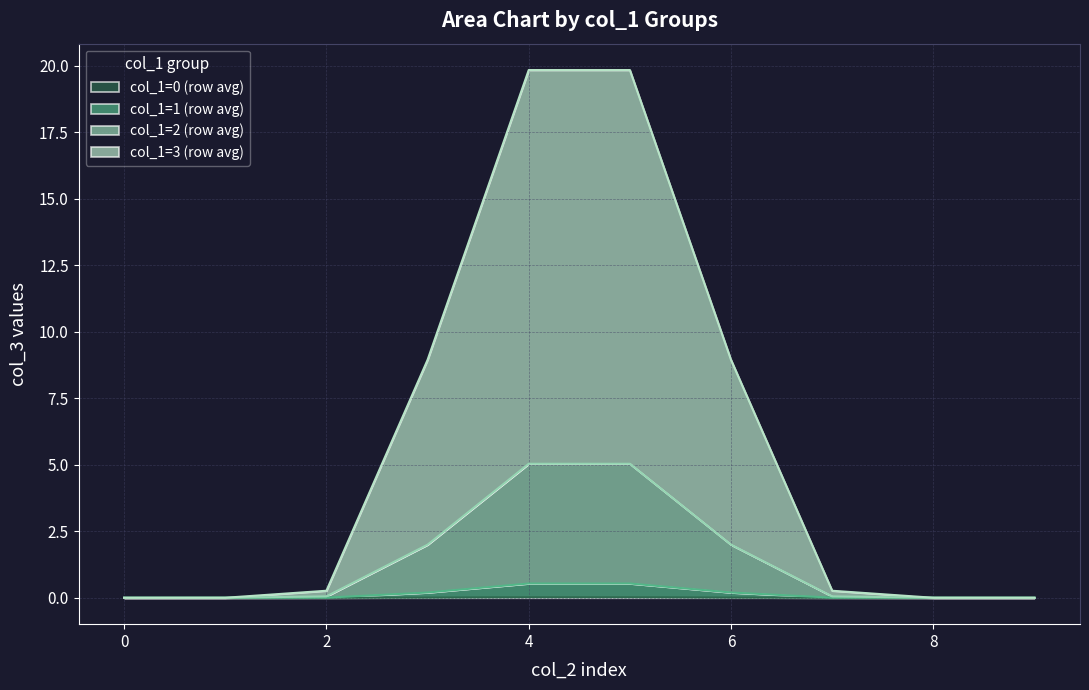

What is the difference between the maximum and second lowest values in the col_1=3 (row avg) series?

19.8